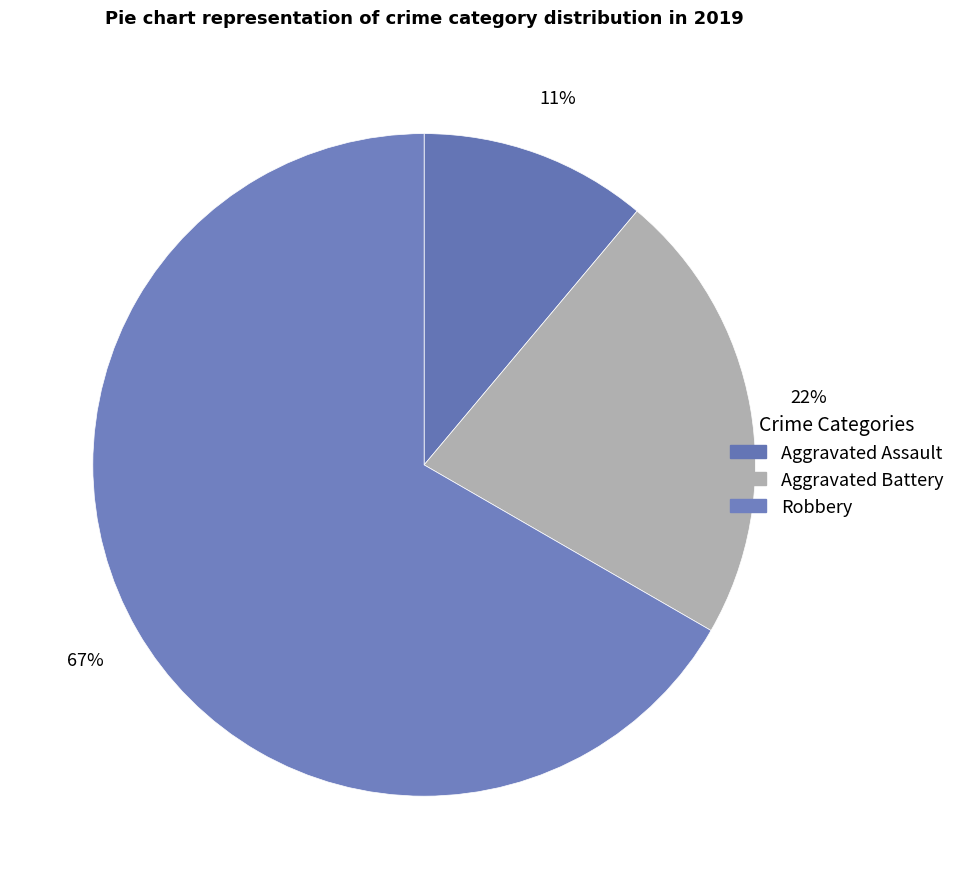

To the nearest percent, what portion does Aggravated Assault represent?

11%